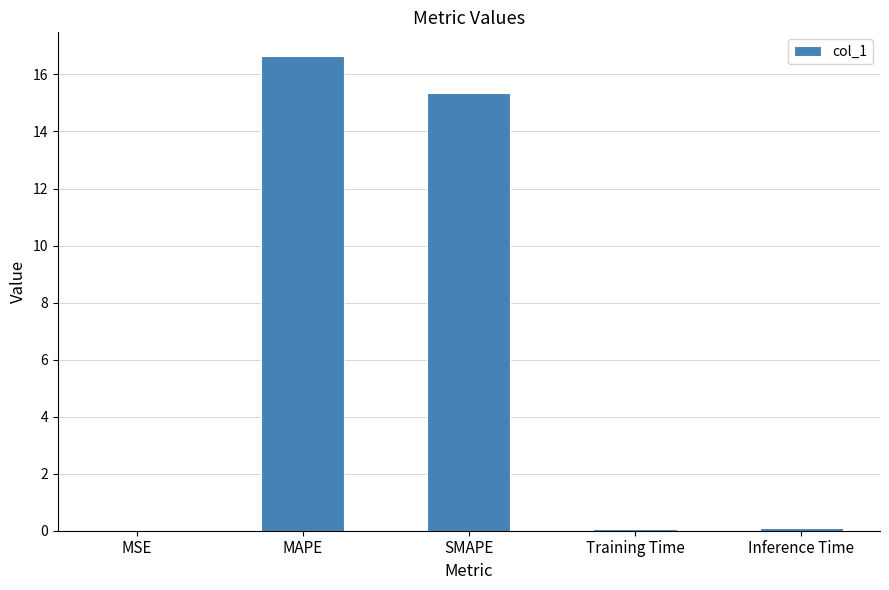

Are the bars horizontal?

No